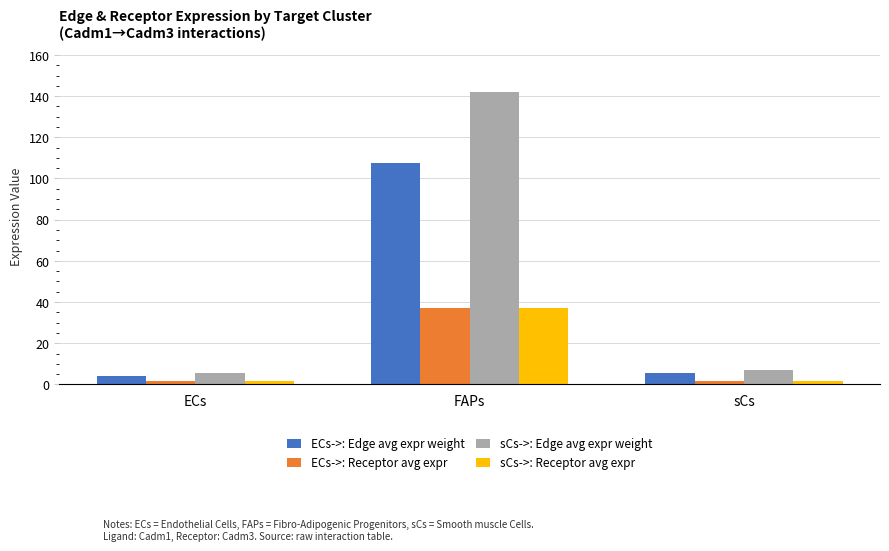

The value of sCs->: Edge avg expr weight at FAPs is 142.0. True or false?

True